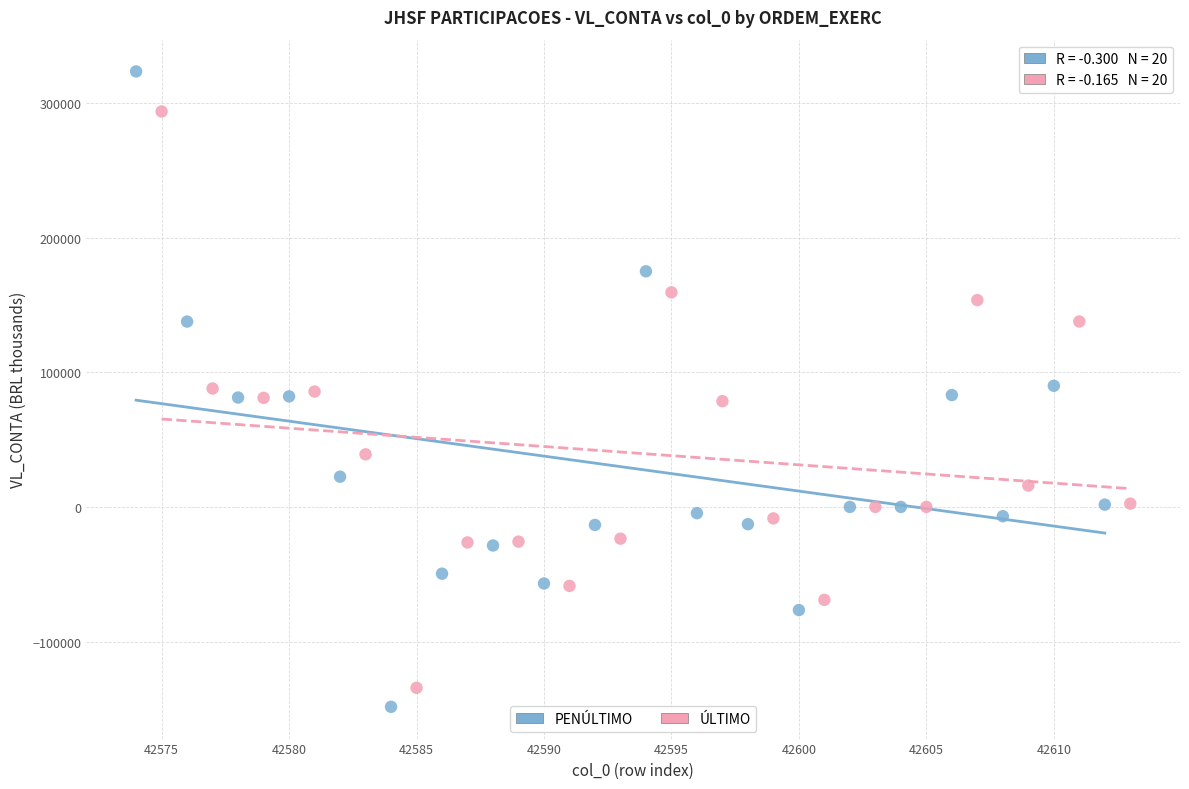

What are all the series names shown in the legend?

PENÚLTIMO, ÚLTIMO